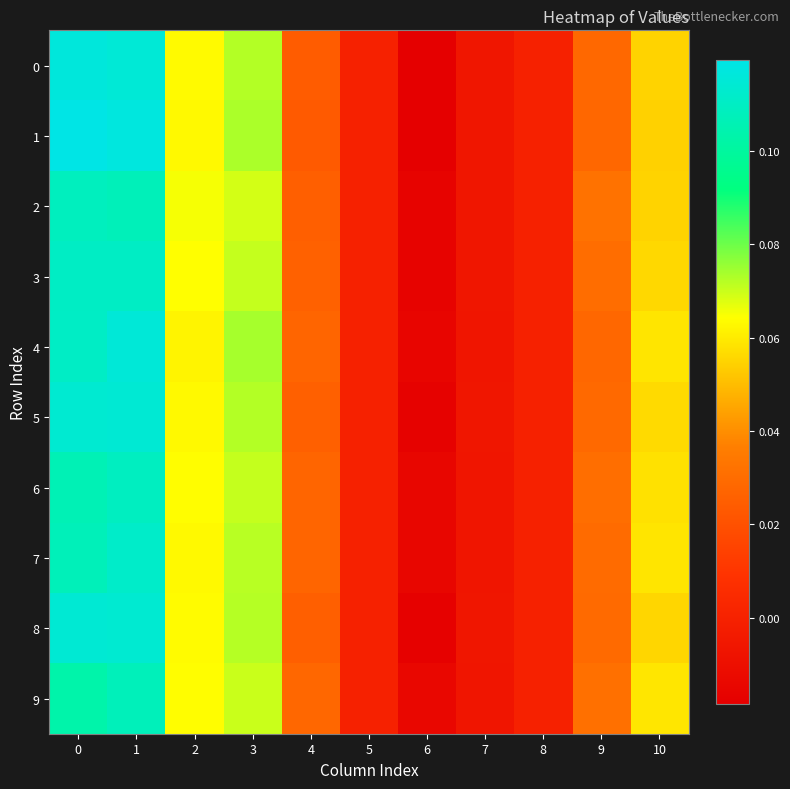

Which series has the largest range (max minus min)?

1